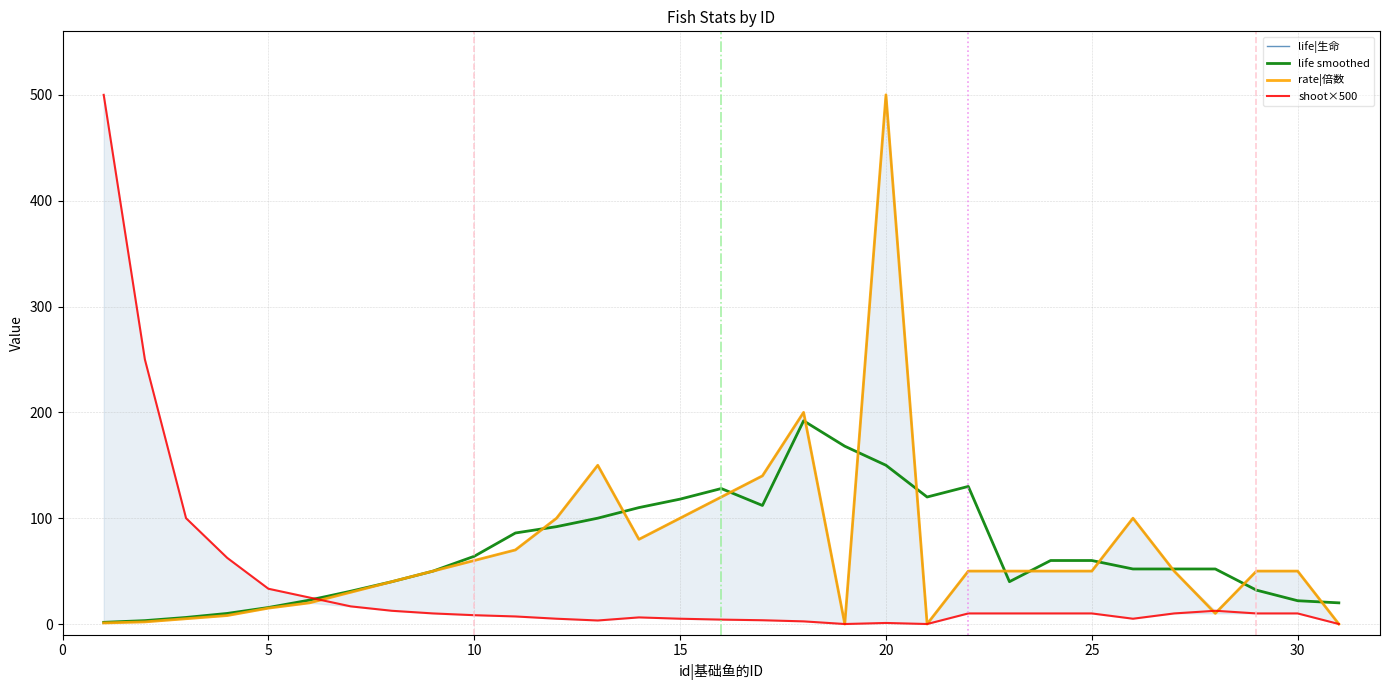

How many distinct data groups are displayed?

4